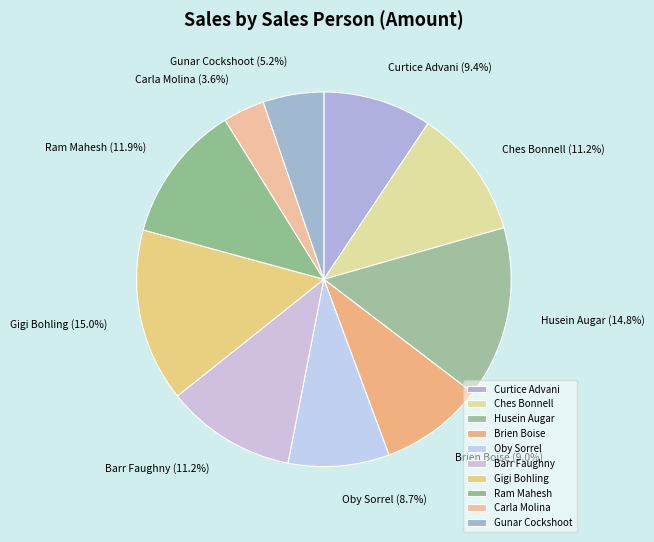

Which has a higher value, Carla Molina or Ram Mahesh?

Ram Mahesh